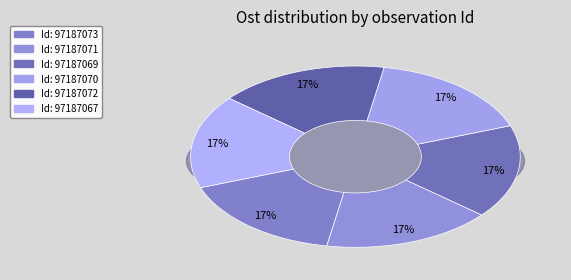

Is there any slice that represents more than half of the pie?

No